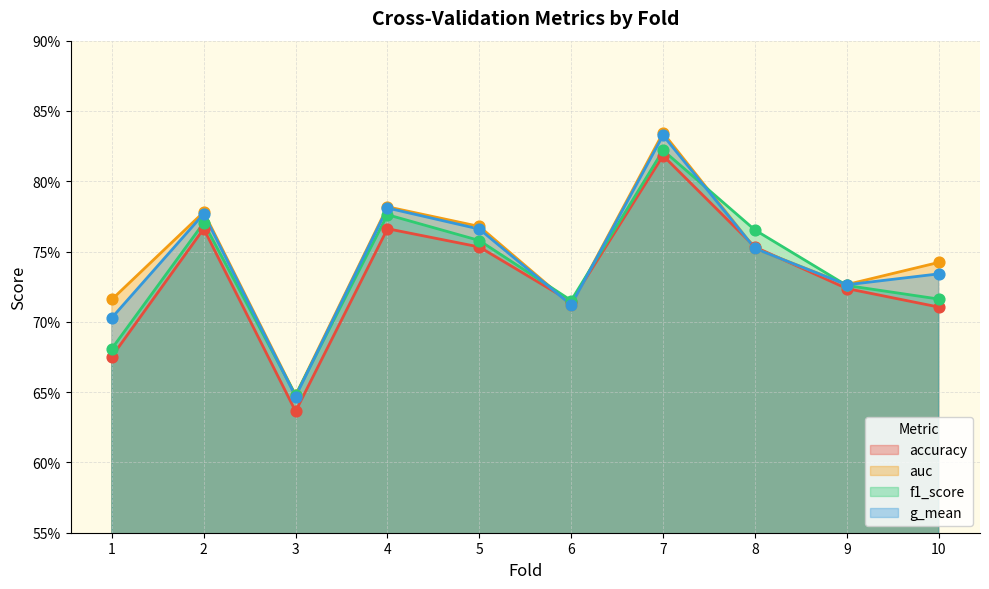

Which series reaches the maximum Y coordinate?

auc